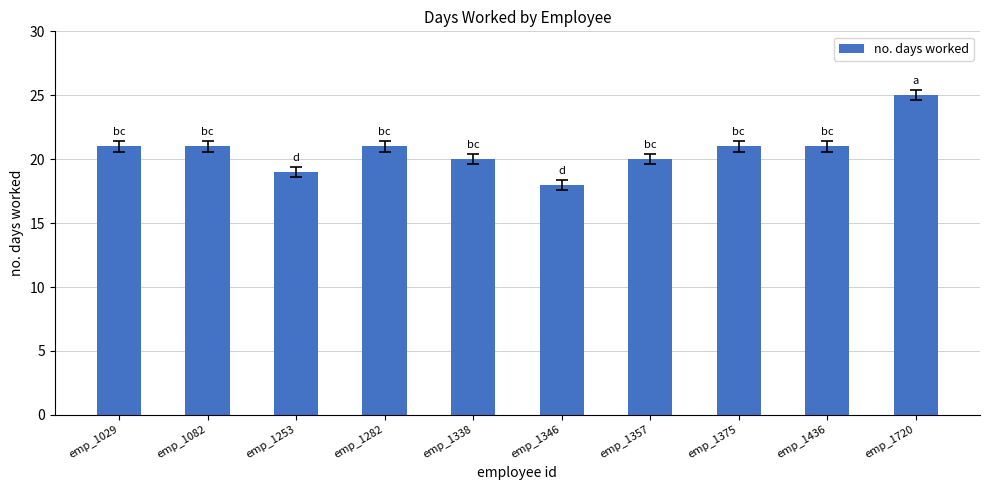

How many distinct data groups are displayed?

1